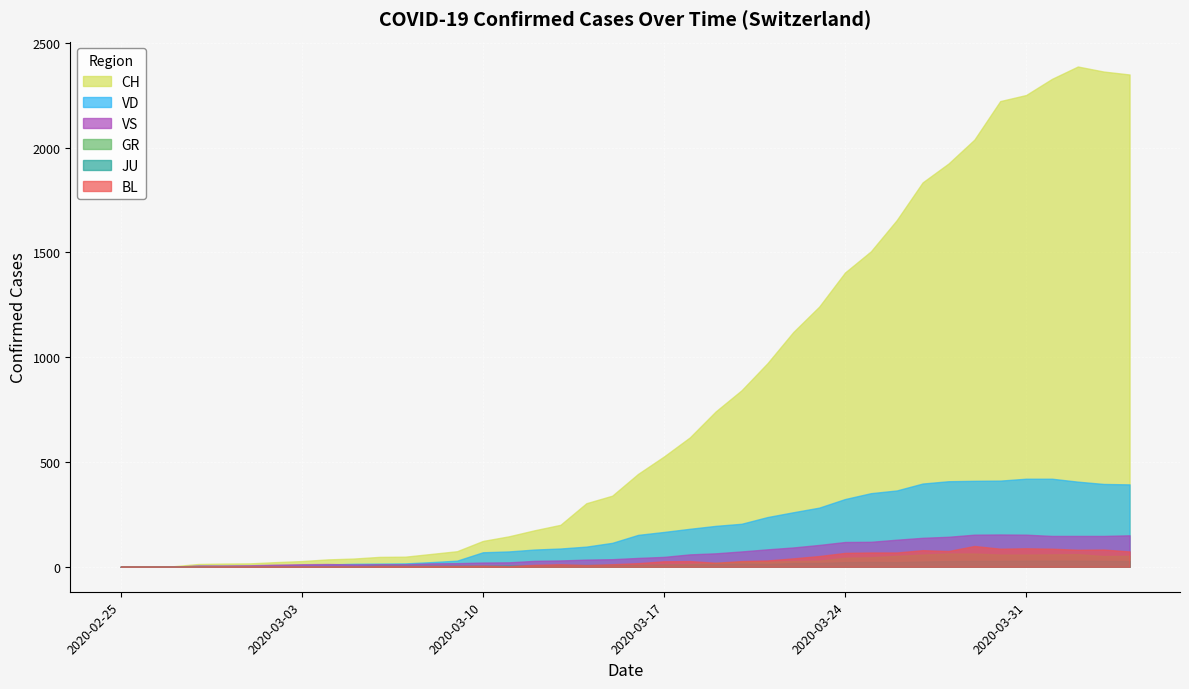

Reading left to right, what are all the values shown in this chart?

CH: 2020-02-25=0	2020-02-26=1	2020-02-27=2	2020-02-28=13	2020-02-29=15	2020-03-01=16	2020-03-02=22	2020-03-03=27	2020-03-04=35	2020-03-05=39	2020-03-06=47	2020-03-07=48	2020-03-08=61	2020-03-09=74	2020-03-10=123	2020-03-11=145	2020-03-12=174	2020-03-13=200	2020-03-14=303	2020-03-15=339	2020-03-16=443	2020-03-17=526	2020-03-18=617	2020-03-19=741	2020-03-20=842	2020-03-21=971	2020-03-22=1120	2020-03-23=1241	2020-03-24=1404	2020-03-25=1505	2020-03-26=1654	2020-03-27=1834	2020-03-28=1924	2020-03-29=2038	2020-03-30=2222	2020-03-31=2251	2020-04-01=2328	2020-04-02=2387	2020-04-03=2363	2020-04-04=2349
GR: 2020-02-25=0	2020-02-26=0	2020-02-27=0	2020-02-28=0	2020-02-29=0	2020-03-01=0	2020-03-02=0	2020-03-03=0	2020-03-04=0	2020-03-05=0	2020-03-06=0	2020-03-07=0	2020-03-08=0	2020-03-09=0	2020-03-10=0	2020-03-11=0	2020-03-12=0	2020-03-13=0	2020-03-14=6	2020-03-15=0	2020-03-16=9	2020-03-17=9	2020-03-18=13	2020-03-19=18	2020-03-20=24	2020-03-21=24	2020-03-22=27	2020-03-23=29	2020-03-24=43	2020-03-25=45	2020-03-26=52	2020-03-27=58	2020-03-28=63	2020-03-29=63	2020-03-30=58	2020-03-31=58	2020-04-01=59	2020-04-02=60	2020-04-03=51	2020-04-04=52
JU: 2020-02-25=0	2020-02-26=0	2020-02-27=1	2020-02-28=1	2020-02-29=1	2020-03-01=1	2020-03-02=1	2020-03-03=1	2020-03-04=1	2020-03-05=2	2020-03-06=5	2020-03-07=5	2020-03-08=5	2020-03-09=5	2020-03-10=5	2020-03-11=6	2020-03-12=6	2020-03-13=8	2020-03-14=8	2020-03-15=9	2020-03-16=9	2020-03-17=11	2020-03-18=11	2020-03-19=12	2020-03-20=14	2020-03-21=13	2020-03-22=18	2020-03-23=18	2020-03-24=22	2020-03-25=23	2020-03-26=22	2020-03-27=25	2020-03-28=27	2020-03-29=28	2020-03-30=28	2020-03-31=29	2020-04-01=29	2020-04-02=29	2020-04-03=28	2020-04-04=27
VD: 2020-02-25=0	2020-02-26=0	2020-02-27=0	2020-02-28=4	2020-02-29=4	2020-03-01=4	2020-03-02=6	2020-03-03=8	2020-03-04=11	2020-03-05=14	2020-03-06=15	2020-03-07=16	2020-03-08=22	2020-03-09=29	2020-03-10=69	2020-03-11=73	2020-03-12=82	2020-03-13=87	2020-03-14=96	2020-03-15=114	2020-03-16=152	2020-03-17=166	2020-03-18=181	2020-03-19=195	2020-03-20=205	2020-03-21=237	2020-03-22=260	2020-03-23=282	2020-03-24=323	2020-03-25=351	2020-03-26=364	2020-03-27=397	2020-03-28=408	2020-03-29=410	2020-03-30=411	2020-03-31=420	2020-04-01=420	2020-04-02=406	2020-04-03=395	2020-04-04=393
VS: 2020-02-25=0	2020-02-26=0	2020-02-27=0	2020-02-28=6	2020-02-29=6	2020-03-01=7	2020-03-02=10	2020-03-03=12	2020-03-04=13	2020-03-05=11	2020-03-06=12	2020-03-07=12	2020-03-08=16	2020-03-09=17	2020-03-10=20	2020-03-11=21	2020-03-12=28	2020-03-13=30	2020-03-14=34	2020-03-15=36	2020-03-16=42	2020-03-17=47	2020-03-18=59	2020-03-19=64	2020-03-20=73	2020-03-21=83	2020-03-22=92	2020-03-23=104	2020-03-24=118	2020-03-25=119	2020-03-26=129	2020-03-27=138	2020-03-28=143	2020-03-29=153	2020-03-30=154	2020-03-31=153	2020-04-01=147	2020-04-02=147	2020-04-03=147	2020-04-04=150
BL: 2020-02-25=0	2020-02-26=0	2020-02-27=0	2020-02-28=0	2020-02-29=1	2020-03-01=1	2020-03-02=1	2020-03-03=1	2020-03-04=1	2020-03-05=1	2020-03-06=4	2020-03-07=4	2020-03-08=4	2020-03-09=4	2020-03-10=5	2020-03-11=3	2020-03-12=9	2020-03-13=12	2020-03-14=8	2020-03-15=12	2020-03-16=17	2020-03-17=26	2020-03-18=27	2020-03-19=19	2020-03-20=27	2020-03-21=30	2020-03-22=40	2020-03-23=51	2020-03-24=66	2020-03-25=68	2020-03-26=68	2020-03-27=79	2020-03-28=75	2020-03-29=99	2020-03-30=86	2020-03-31=88	2020-04-01=86	2020-04-02=81	2020-04-03=82	2020-04-04=73